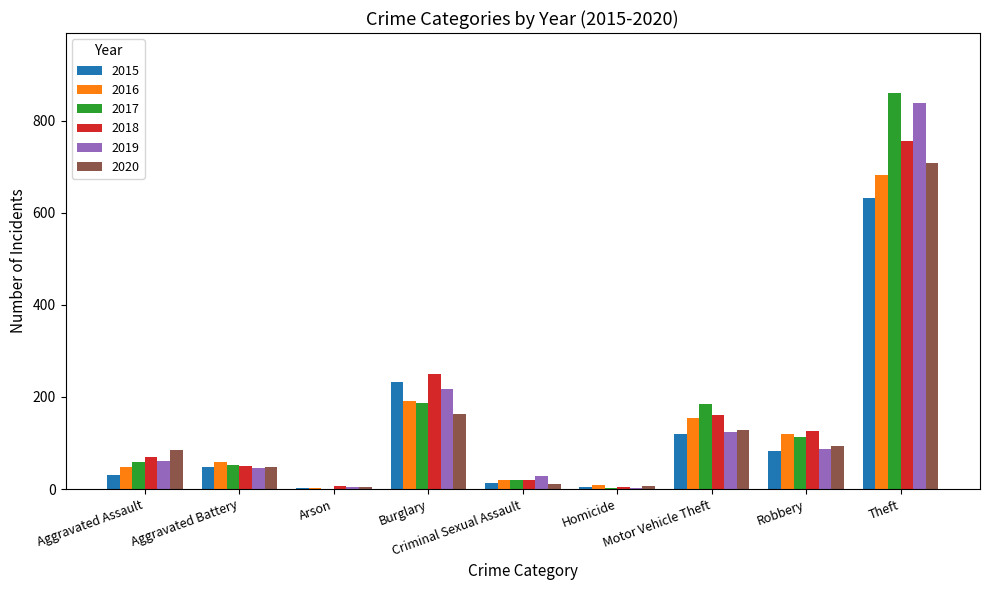

What is the highest value of the 2019 series?

838